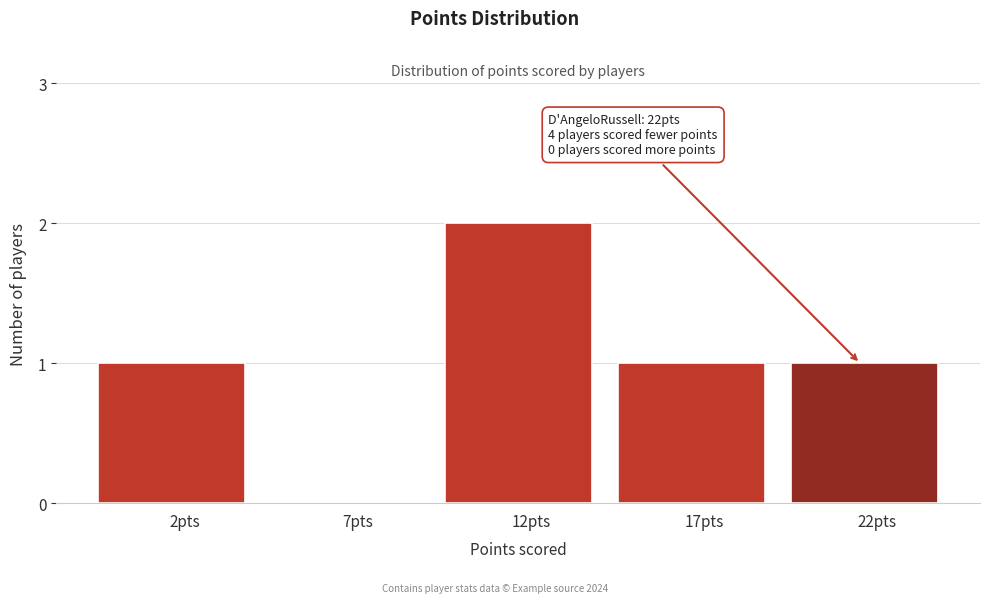

Reading right to left, list all the values displayed in this chart.

22pts=1	17pts=1	12pts=2	7pts=0	2pts=1